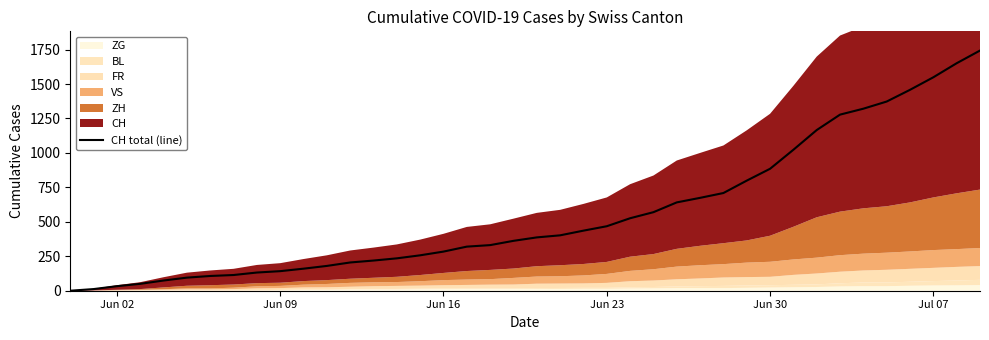

Reading left to right, list all the values displayed in this chart.

0	12	33	50	74	95	107	114	132	142	160	180	205	219	235	257	284	320	331	362	387	402	436	468	526	570	641	674	709	799	885	1023	1166	1278	1321	1373	1458	1549	1651	1743